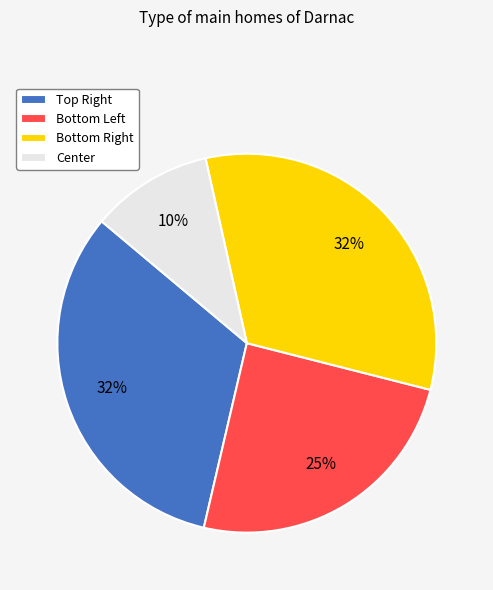

Count the number of slices in the pie.

4